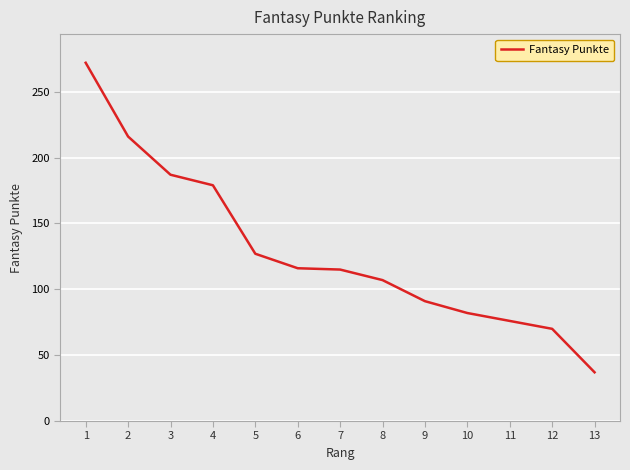

What is the change in value from 5 to 9?

-36